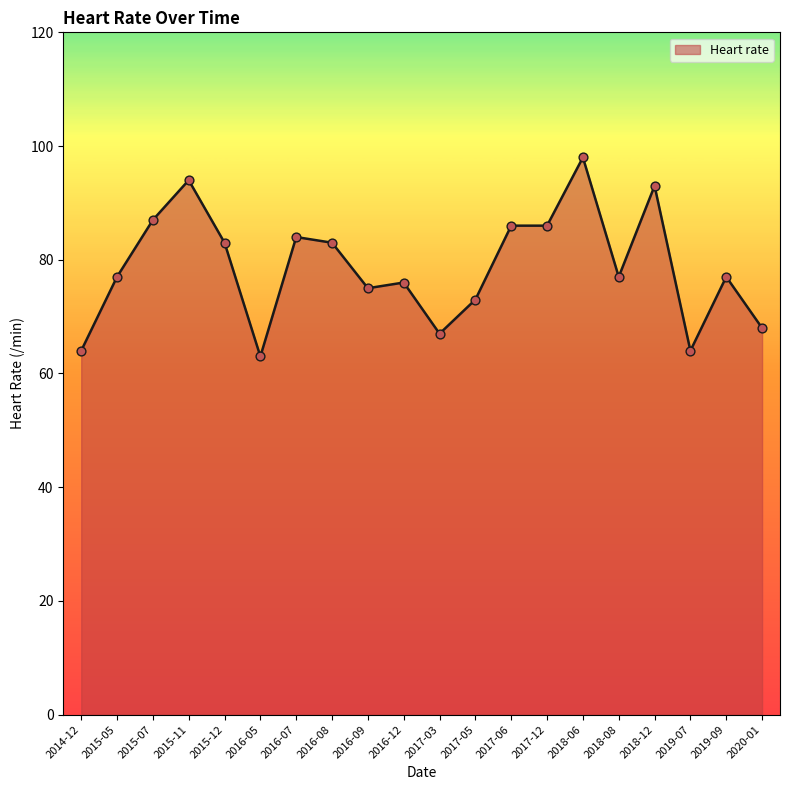

What is the change in value from 2016-05 to 2016-12?

+13